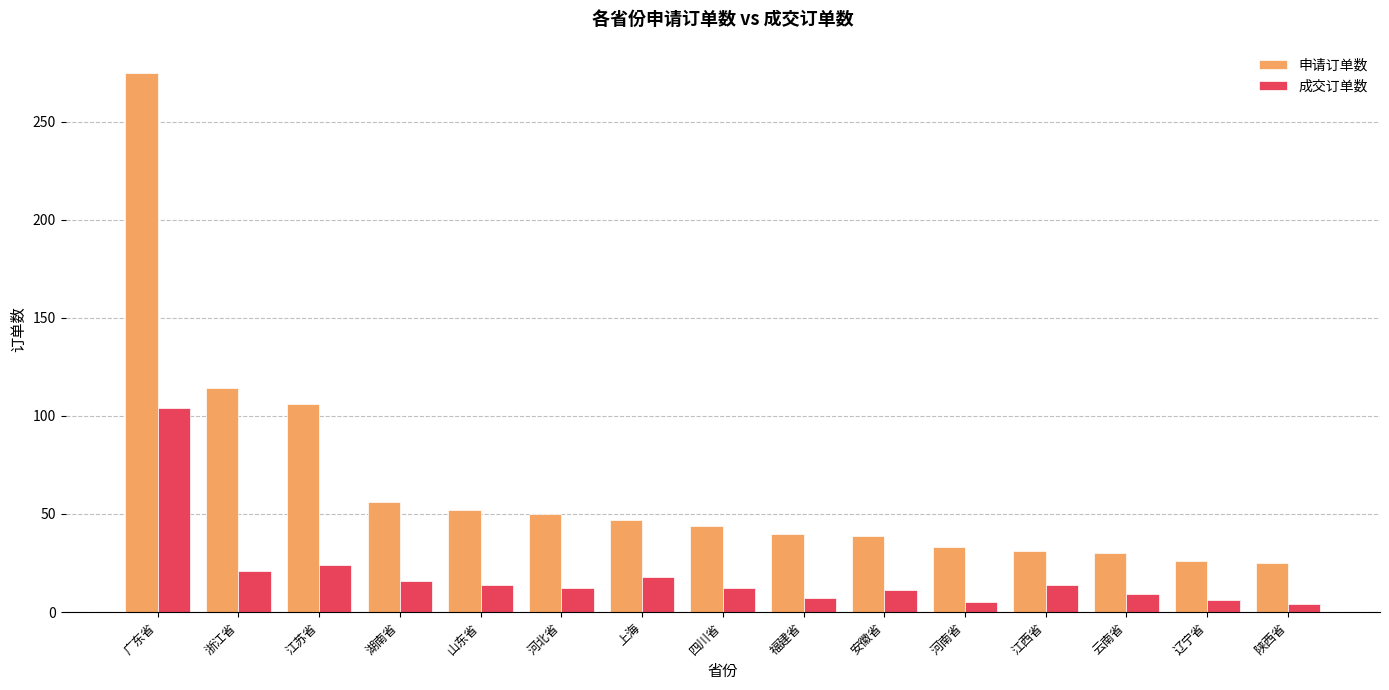

Is the value of 申请订单数 at 河北省 greater than the value of 成交订单数 at 江苏省?

Yes